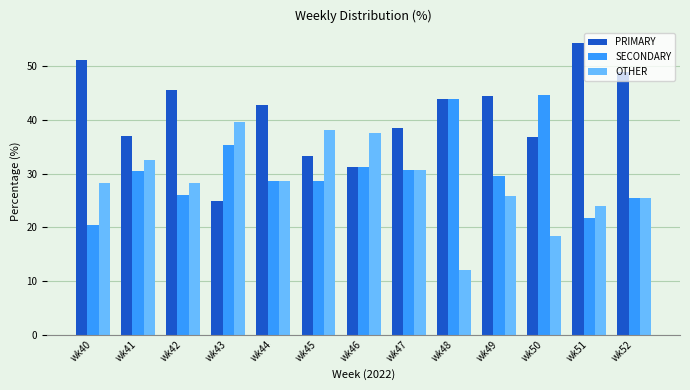

How many data points in PRIMARY are less than 42?

6